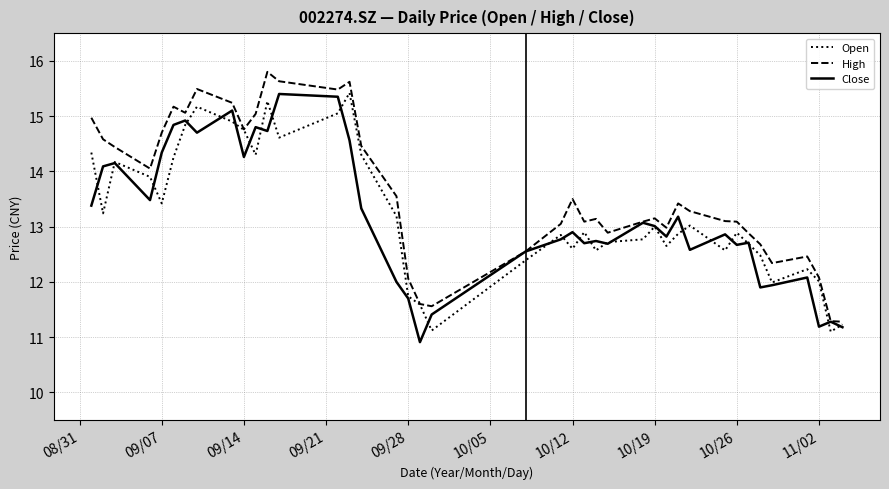

Which series has the largest total across all categories?

High